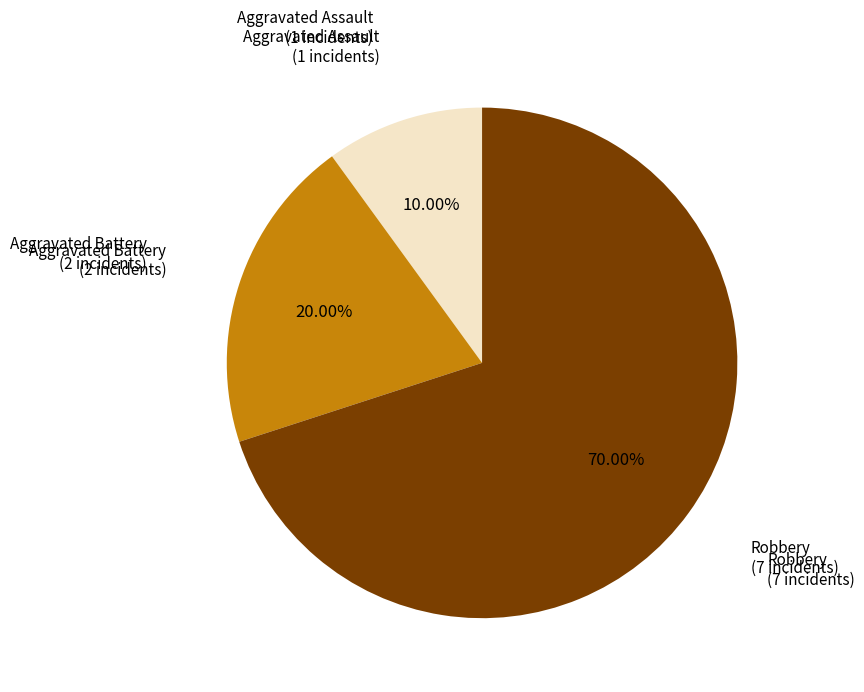

Is the sum of Aggravated Assault and Robbery greater than half?

Yes